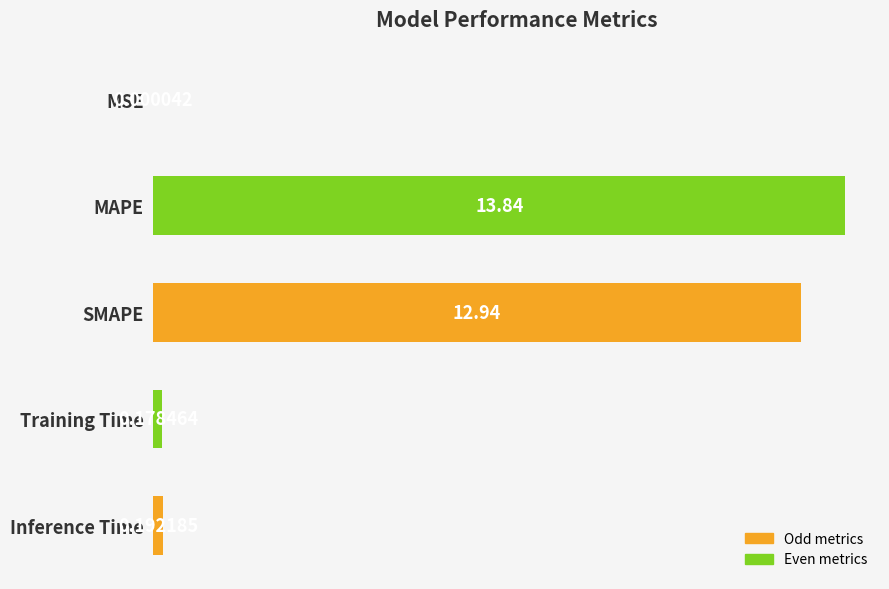

At which category does the chart reach its peak across all series?

MAPE